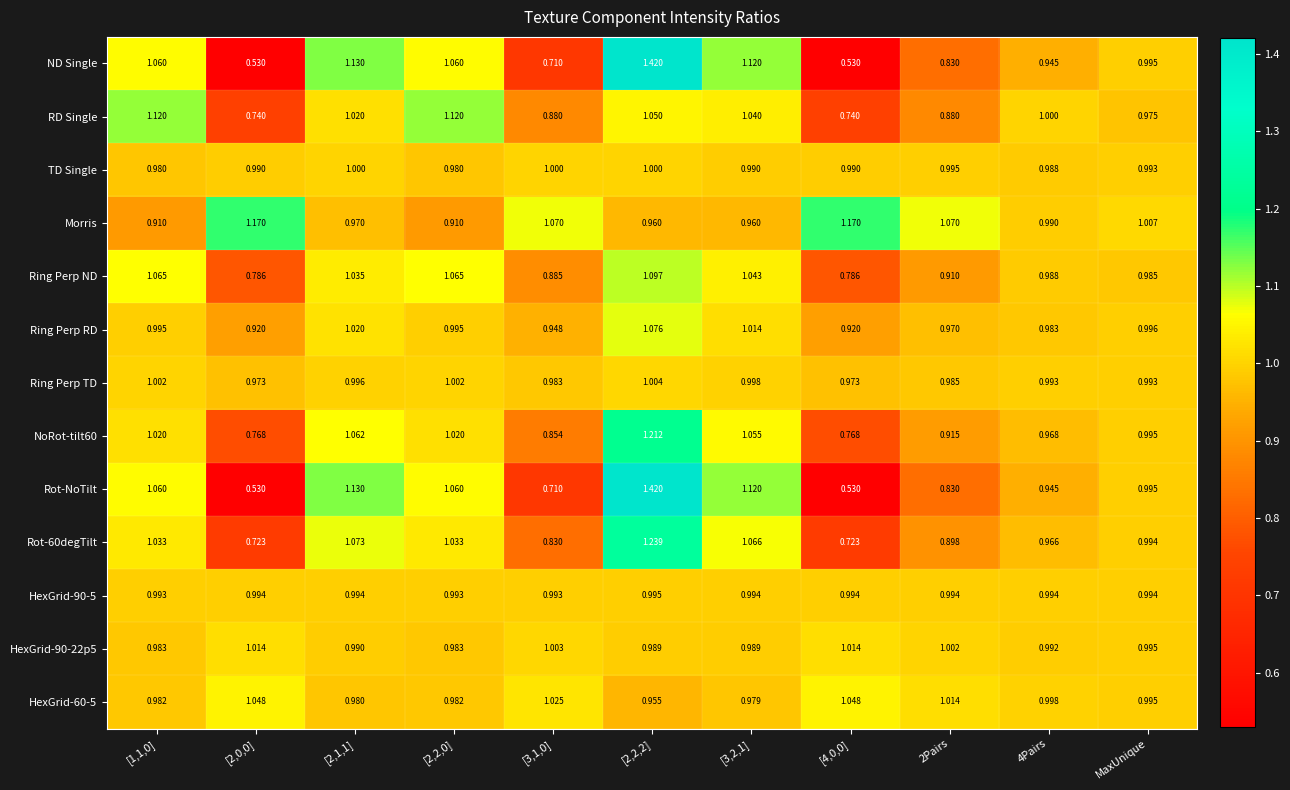

Which series has the largest total across all categories?

Morris